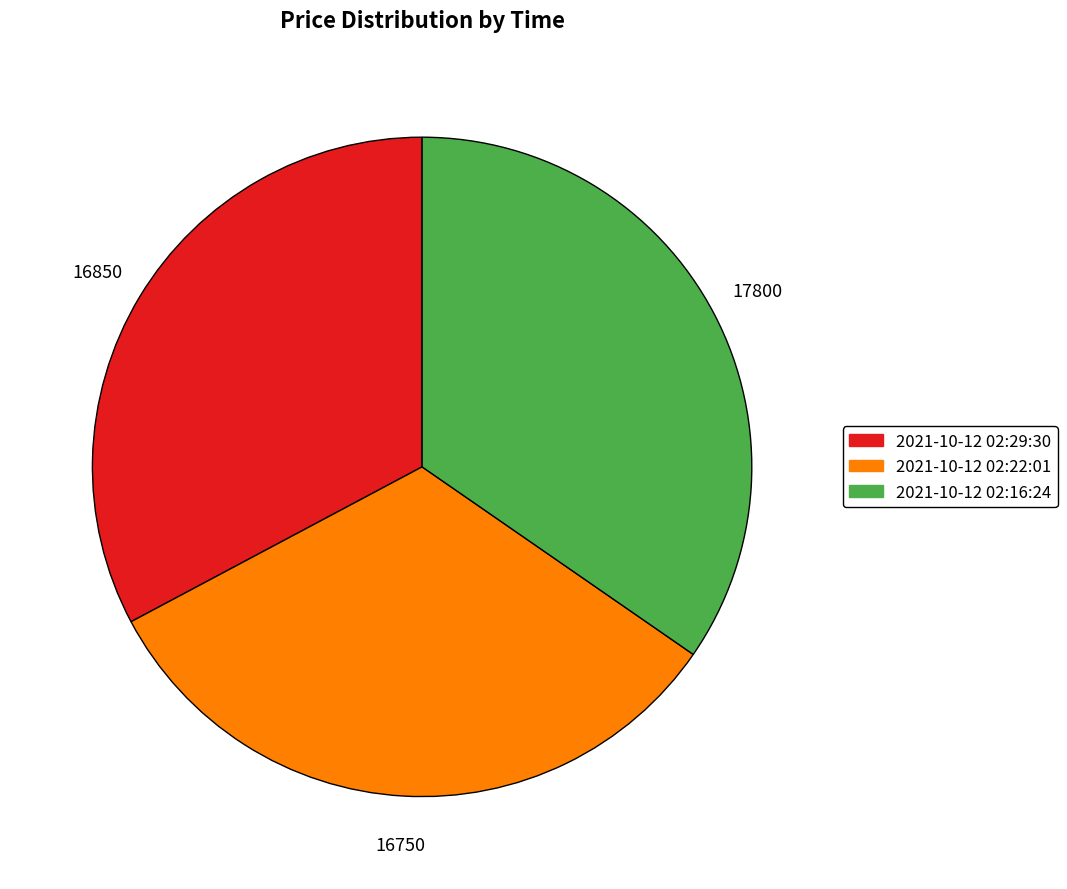

Which slice is the largest?

2021-10-12 02:16:24